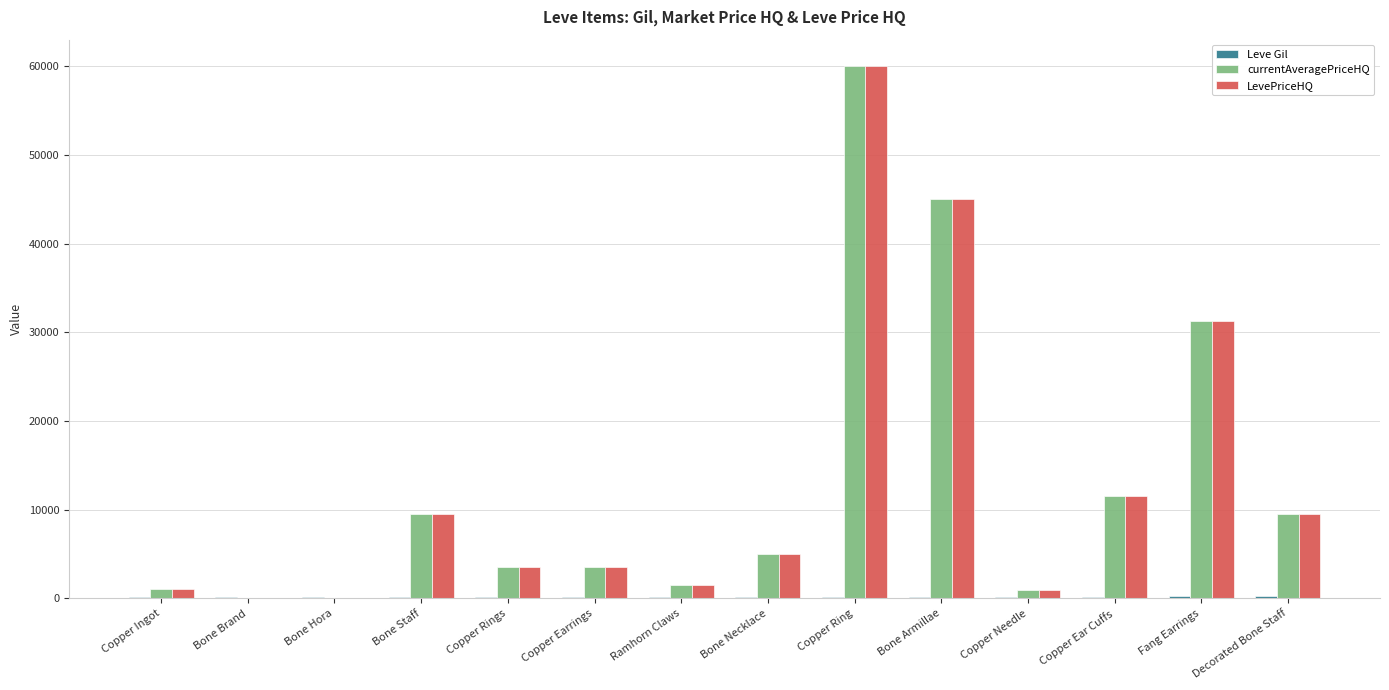

The value of LevePriceHQ at Bone Staff is 9469.0. True or false?

True